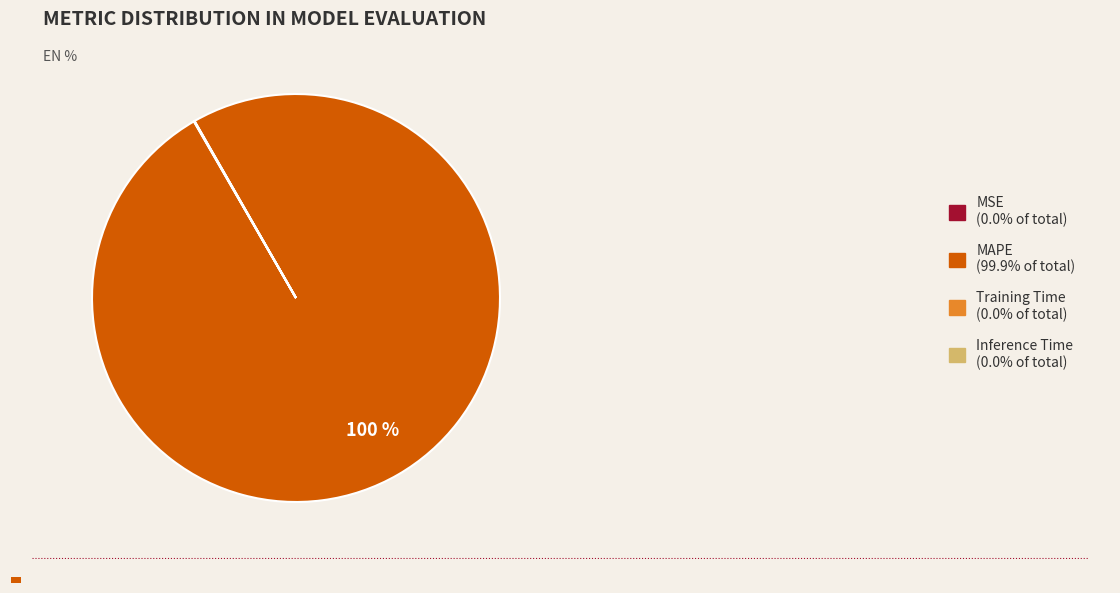

Do MAPE and Inference Time together represent more than half of the pie?

Yes